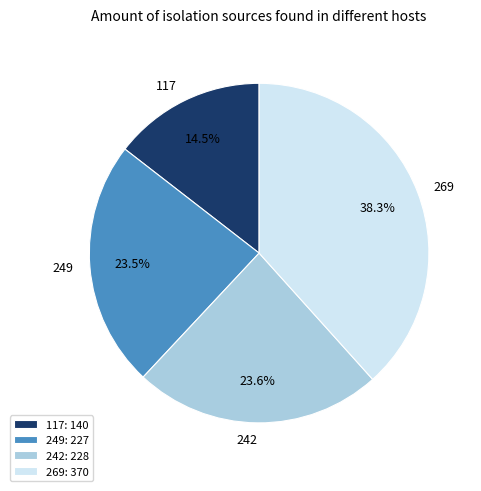

Between 249: 227 and 269: 370, which is larger?

269: 370